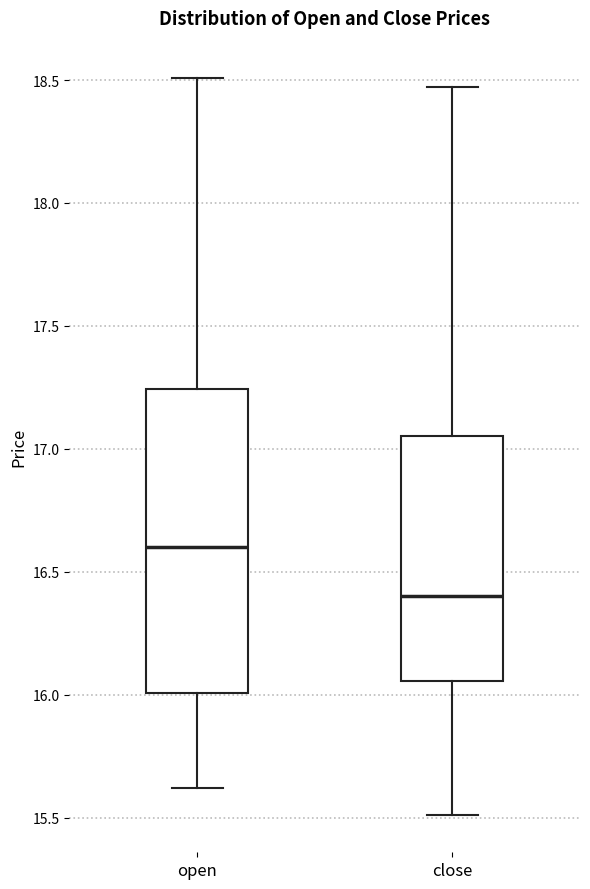

Where is the lower edge of the box for close on the y-axis? The values are not printed on the chart, so give them approximately, as read against the axis.

16.05